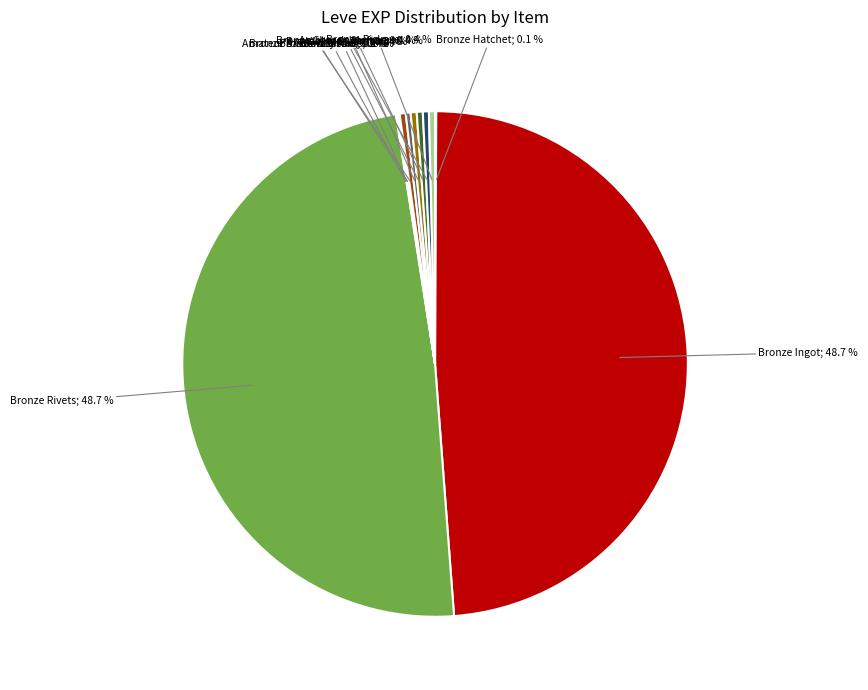

Is there a majority slice in this chart?

No